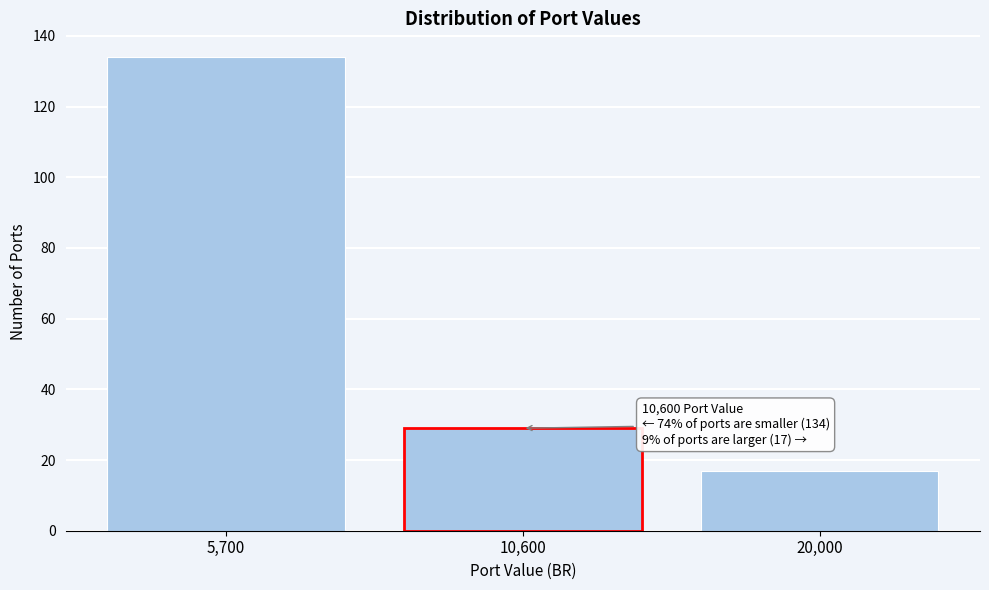

Reading left to right, what are all the values shown in this chart?

134	29	17